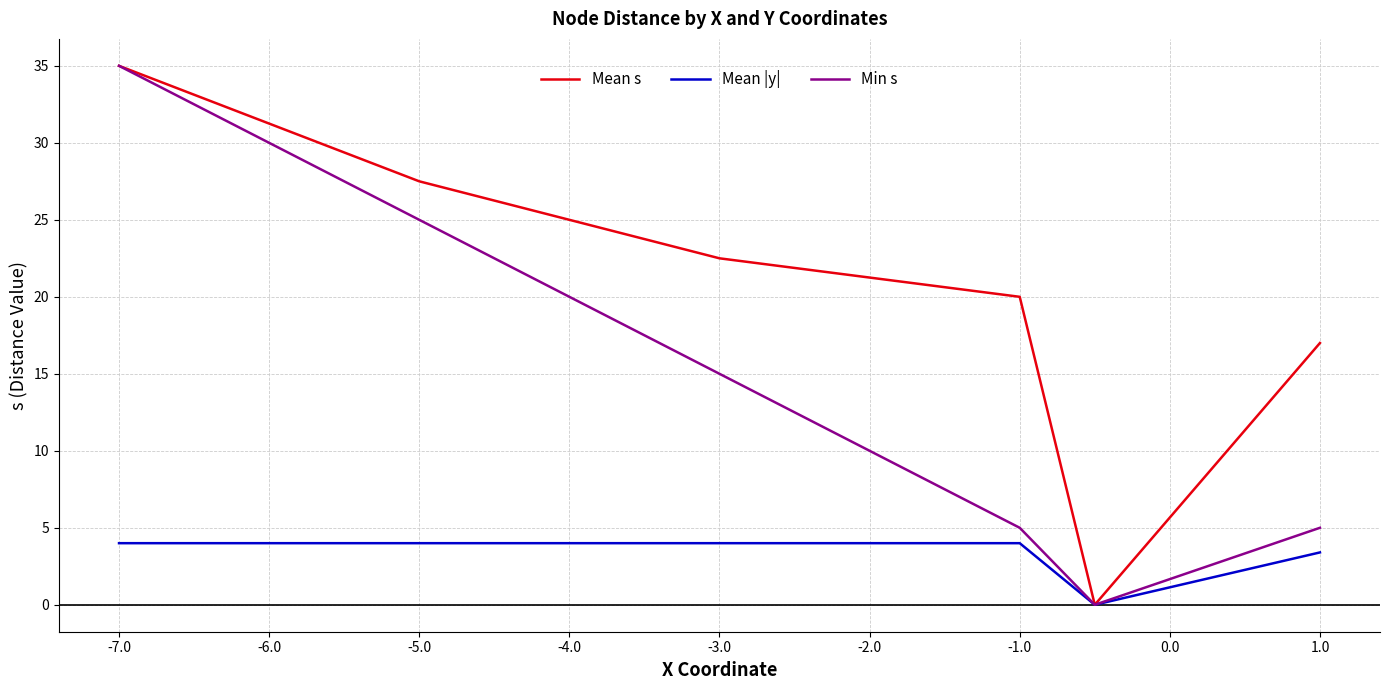

Which series has the largest total across all categories?

Mean s